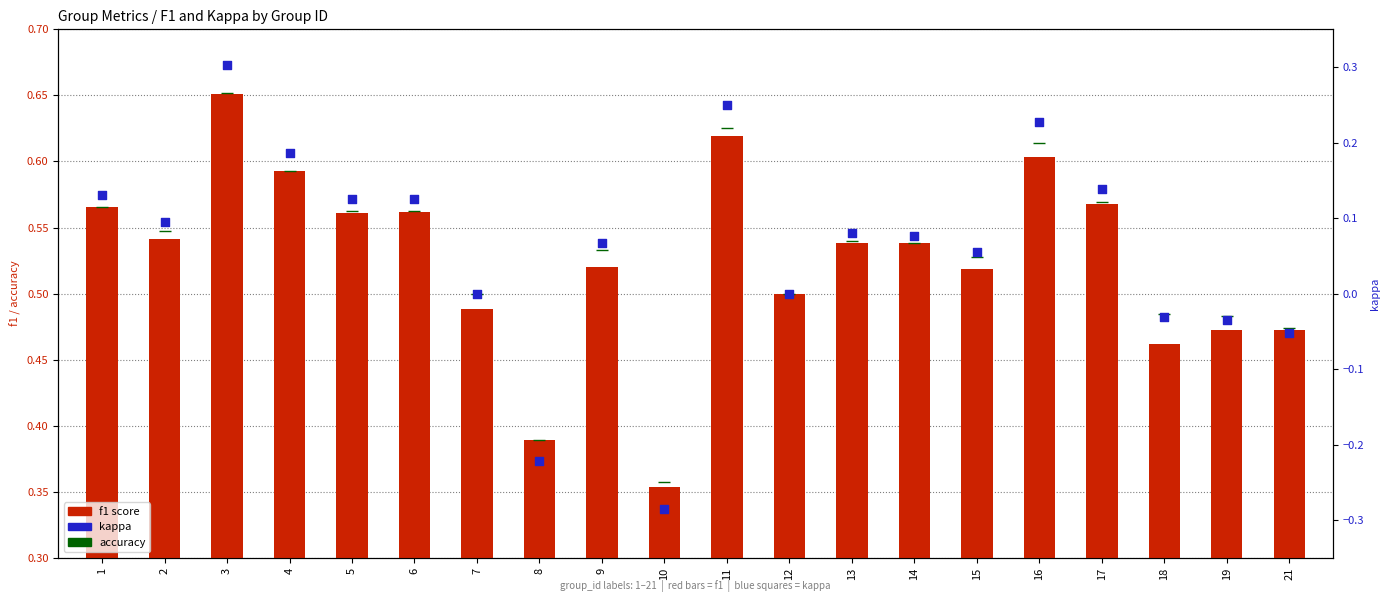

At how many categories does at least one series exceed 0?

20